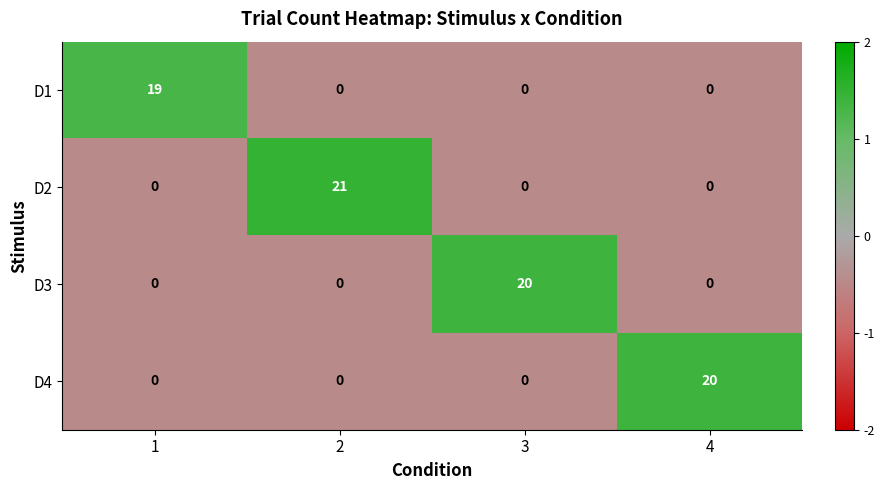

The value of D1 at 4 is 8. True or false?

False